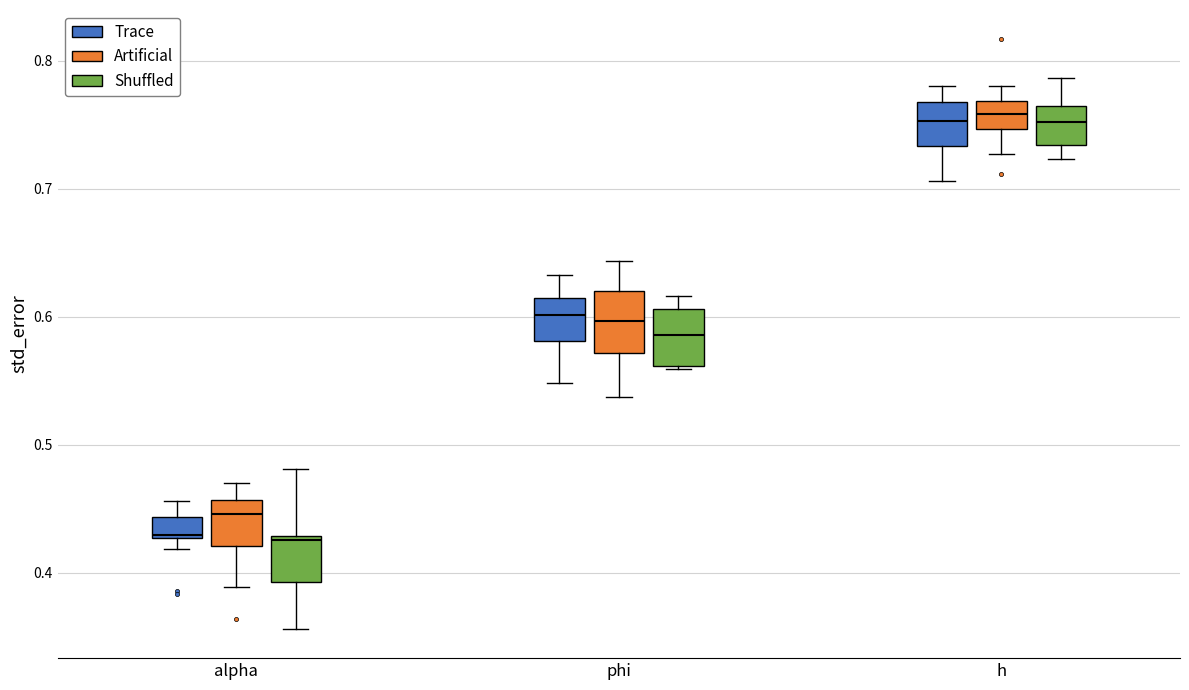

Reading left to right, read every box against the y-axis: the position of its median line, the range the box covers, and the ends of its whiskers. The values are not printed on the chart, so give them approximately, as read against the axis.

alpha (Trace): median 0.43, box 0.43 to 0.44, whiskers 0.42 to 0.46
alpha (Artificial): median 0.45, box 0.42 to 0.46, whiskers 0.39 to 0.47
alpha (Shuffled): median 0.43 (just below the box's upper edge), box 0.39 to 0.43, whiskers 0.36 to 0.48
phi (Trace): median 0.60, box 0.58 to 0.61, whiskers 0.55 to 0.63
phi (Artificial): median 0.60, box 0.57 to 0.62, whiskers 0.54 to 0.64
phi (Shuffled): median 0.59, box 0.56 to 0.61, whiskers 0.56 to 0.62
h (Trace): median 0.75, box 0.73 to 0.77, whiskers 0.71 to 0.78
h (Artificial): median 0.76, box 0.75 to 0.77, whiskers 0.73 to 0.78
h (Shuffled): median 0.75, box 0.73 to 0.76, whiskers 0.72 to 0.79